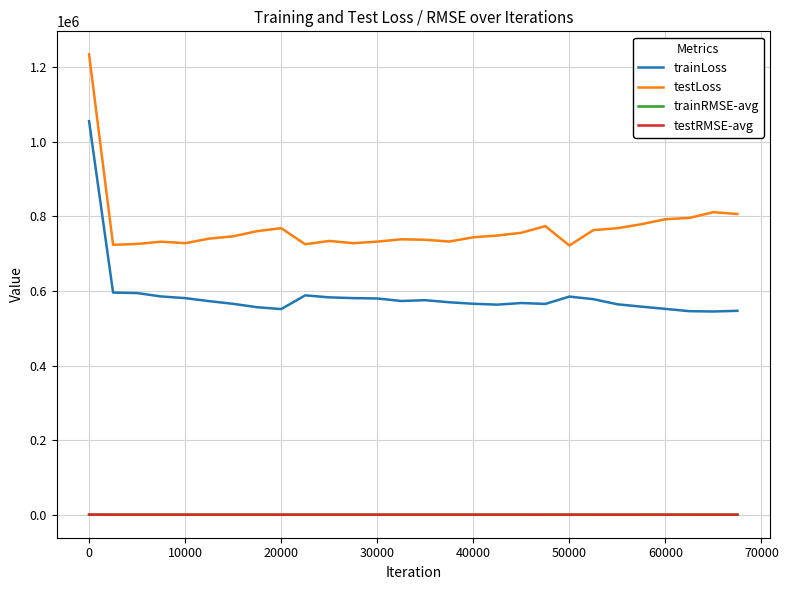

What is the highest value of the testLoss series?

1233919.0